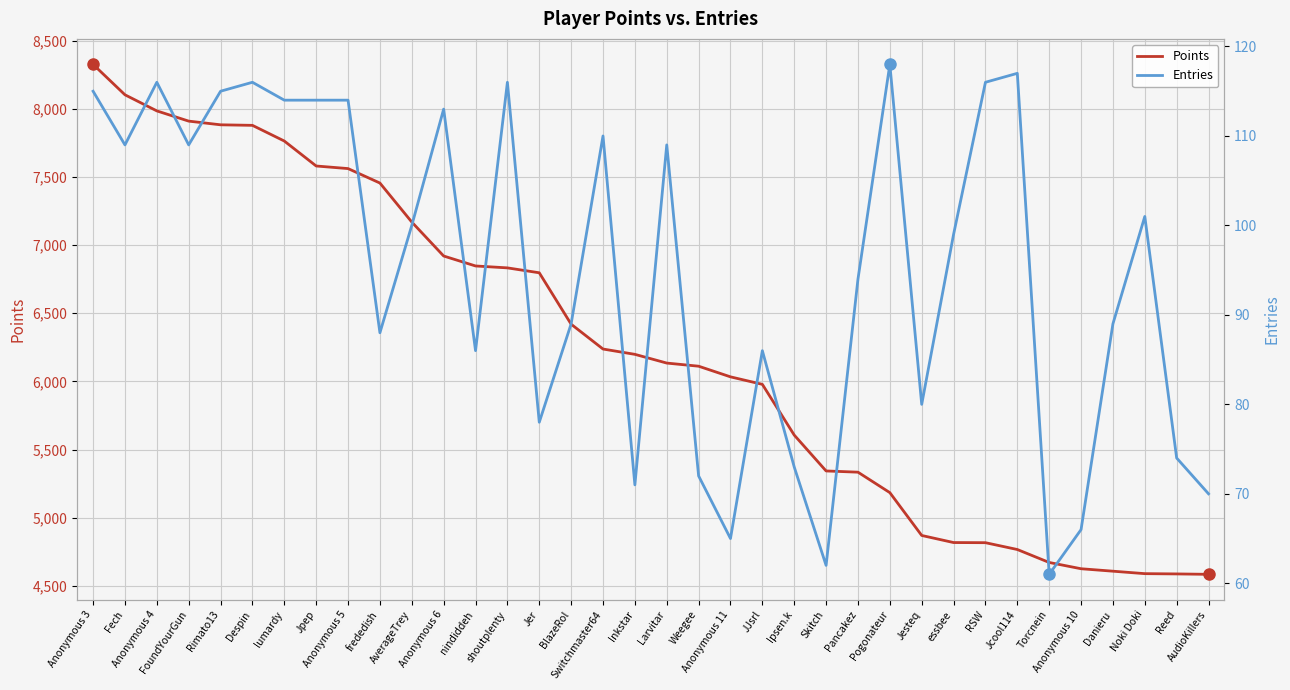

Does the chart display data point markers on the line(s)?

No